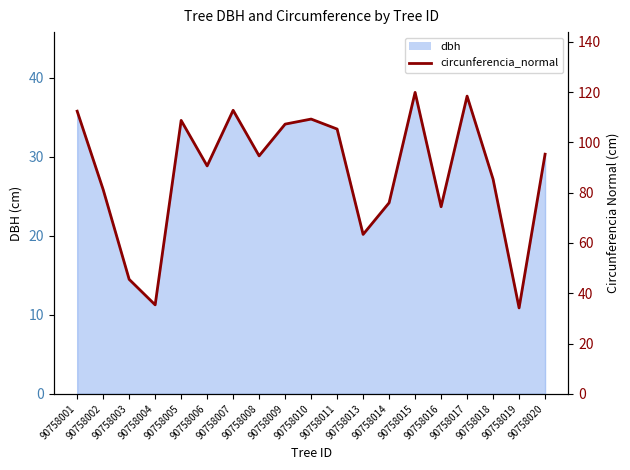

How many lines are shown in the chart?

1